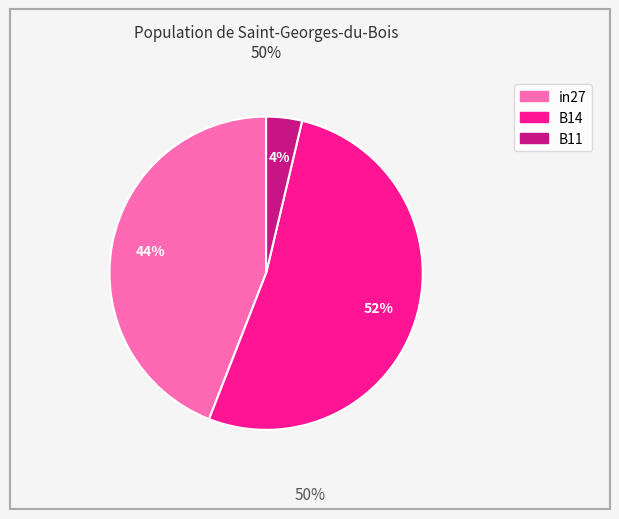

The in27 slice represents 44% of the pie. True or false?

True